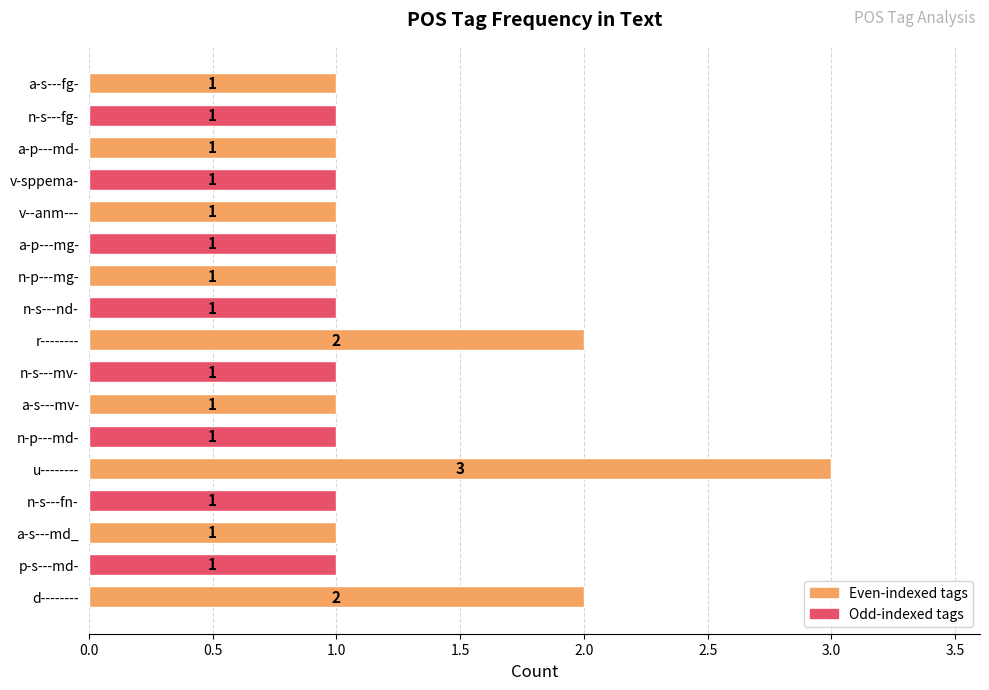

Count the values in the range 1 to 2.

16